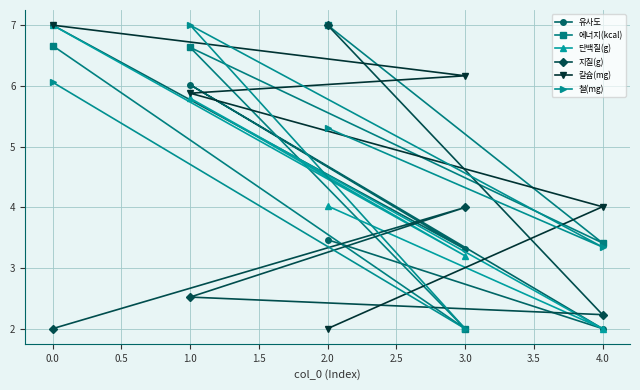

True or false: 지질(g) and 칼슘(mg) intersect in this chart.

True